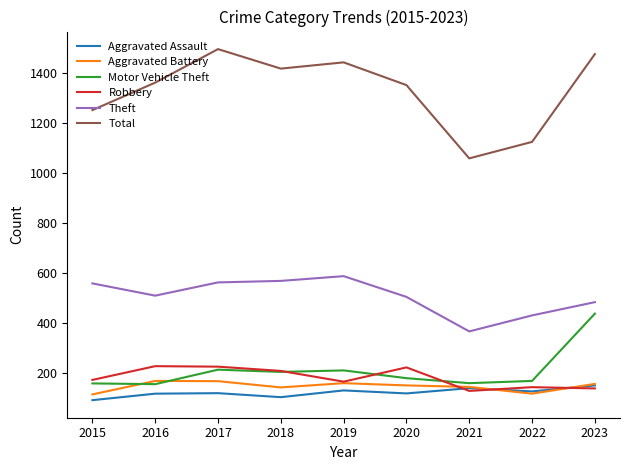

True or false: Aggravated Battery has a value of 151 at 2020.

True